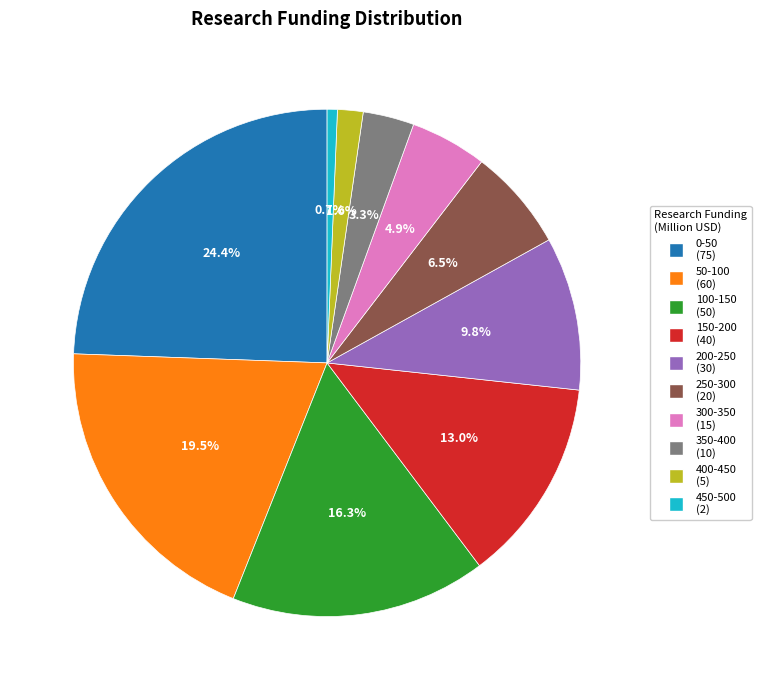

Is there any slice that represents more than half of the pie?

No